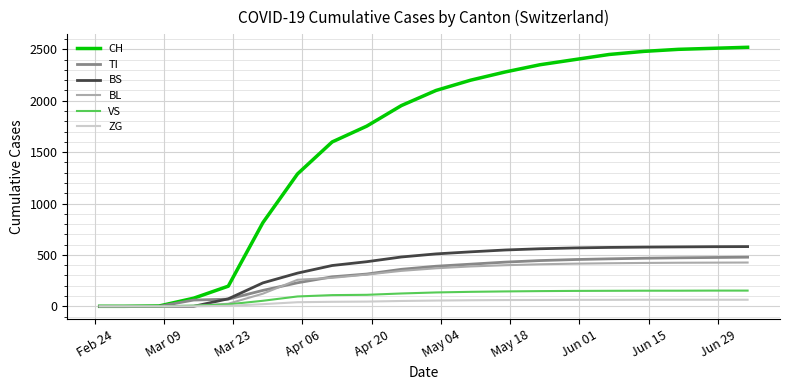

Which series has the largest total across all categories?

CH